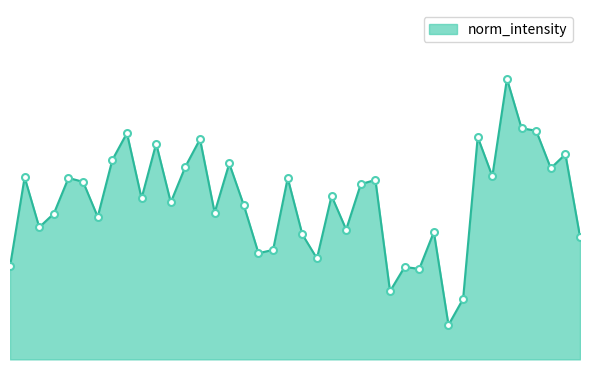

Where is the first local maximum?

1